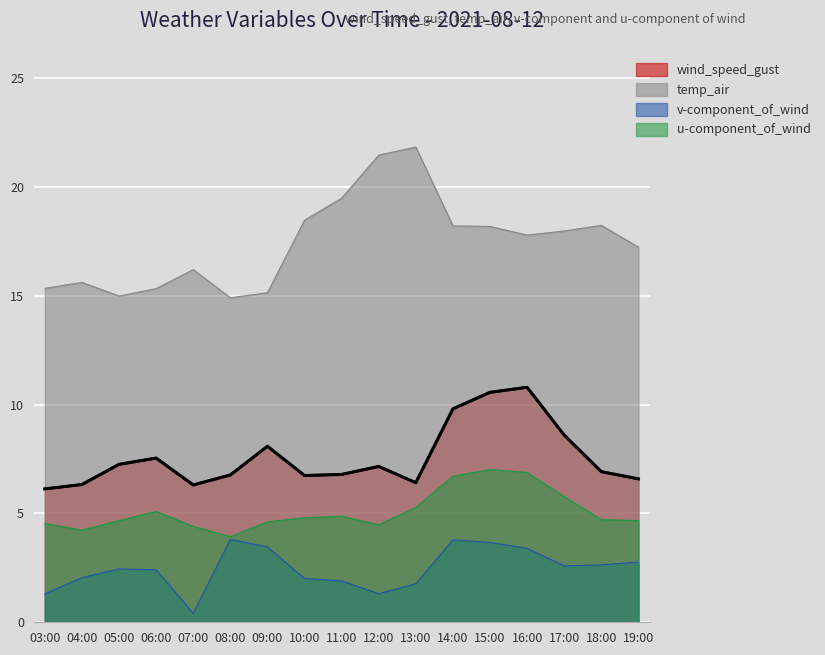

What is the total value across all series at 04:00?

28.2